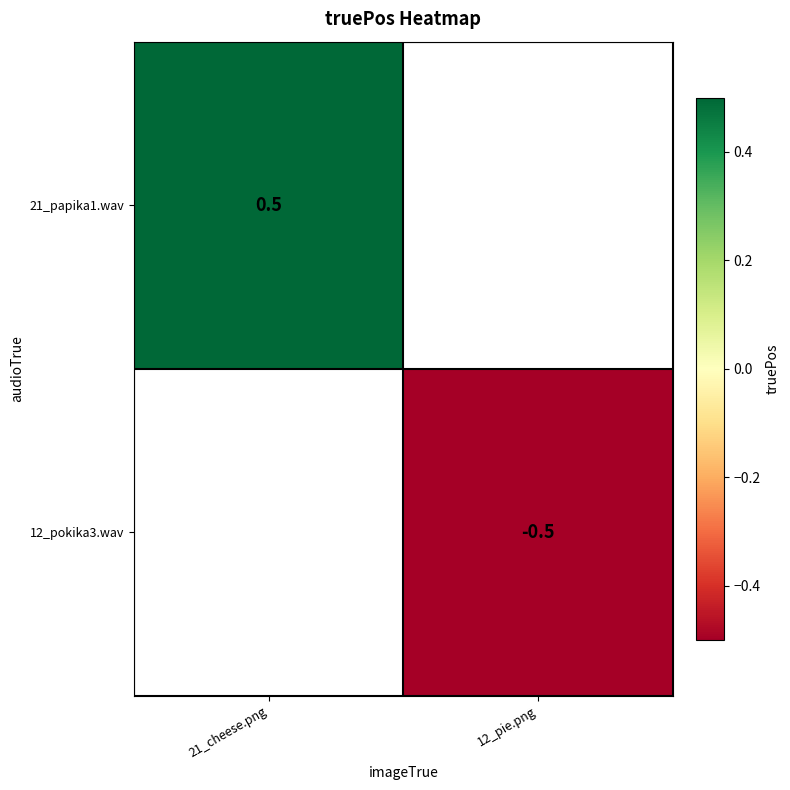

True or false: 21_papika1.wav has a value of 0.7 at 21_cheese.png.

False